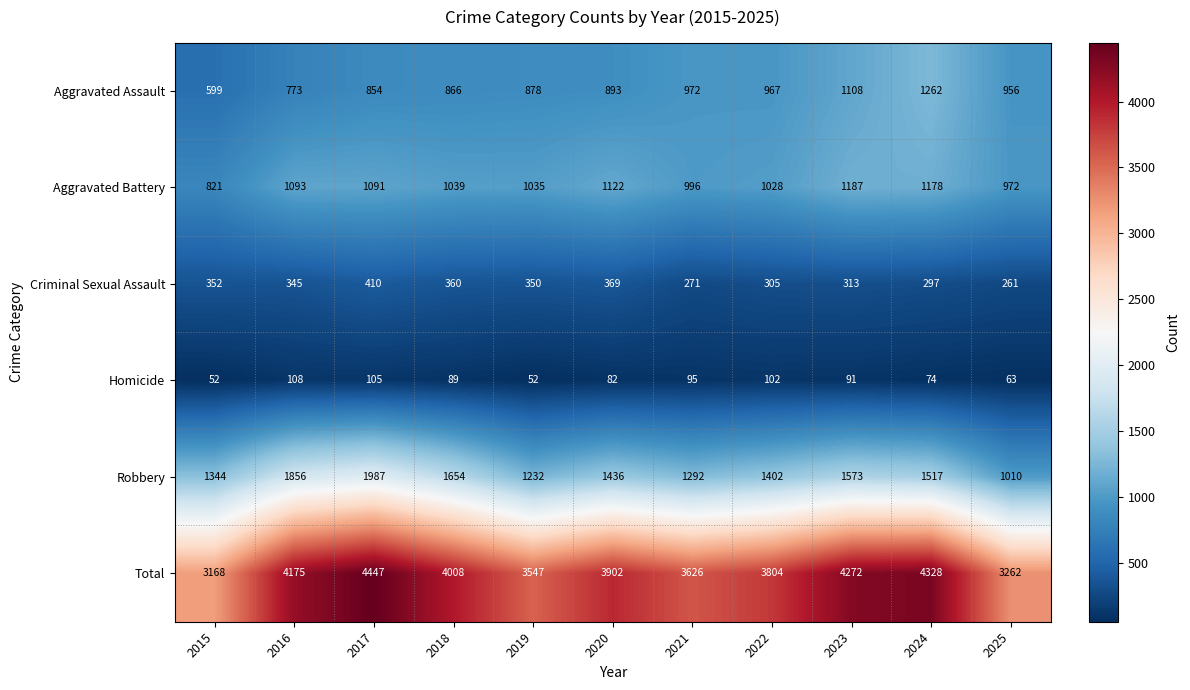

The value of Robbery at 2024 is 923. True or false?

False